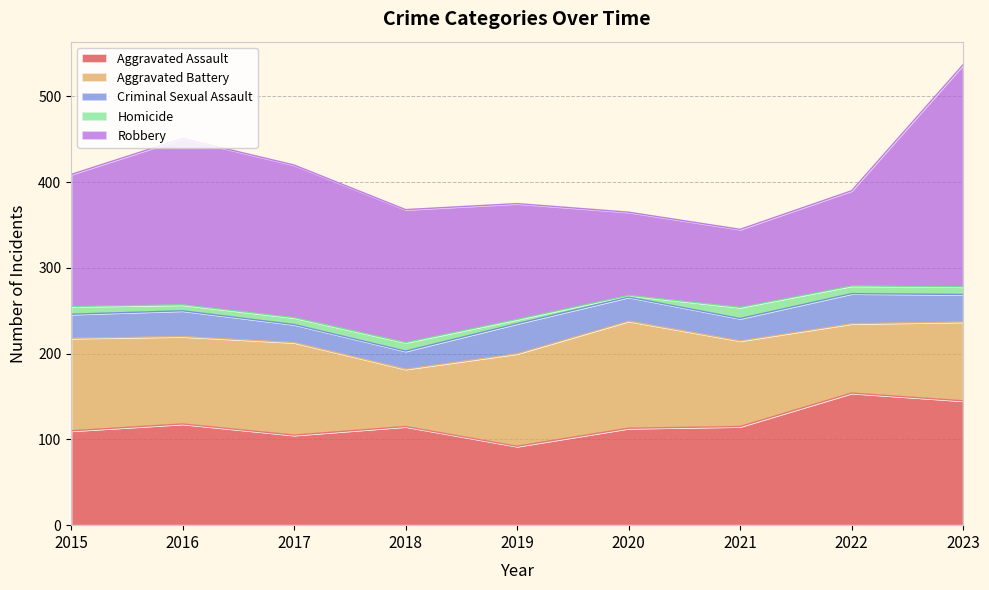

True or false: Homicide and Aggravated Battery cross at least once.

False